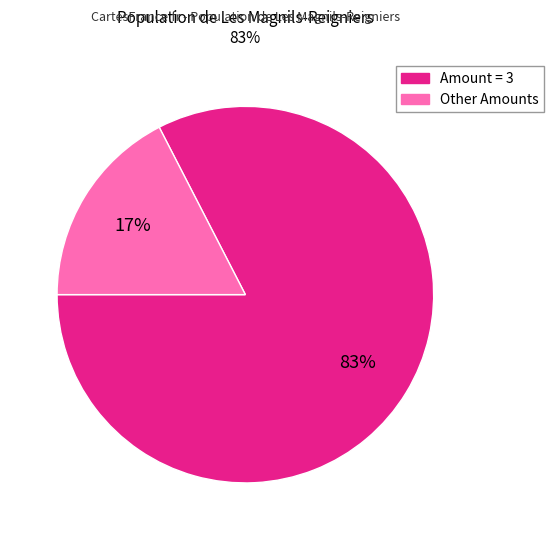

Is there a majority slice in this chart?

Yes